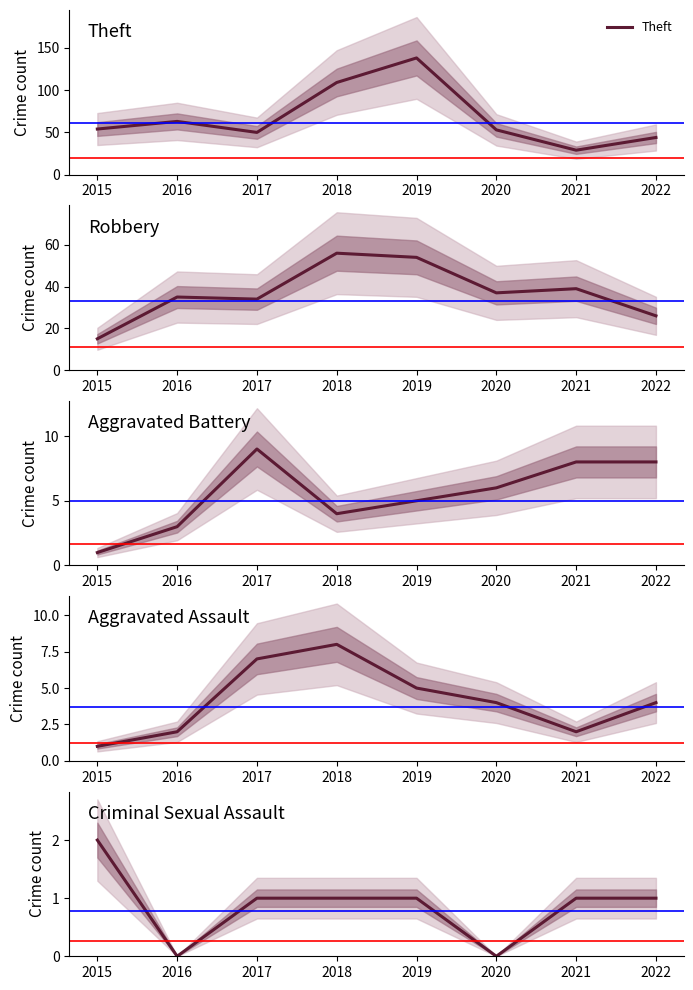

Between 2019 and 2020, which series saw the biggest shift?

Theft